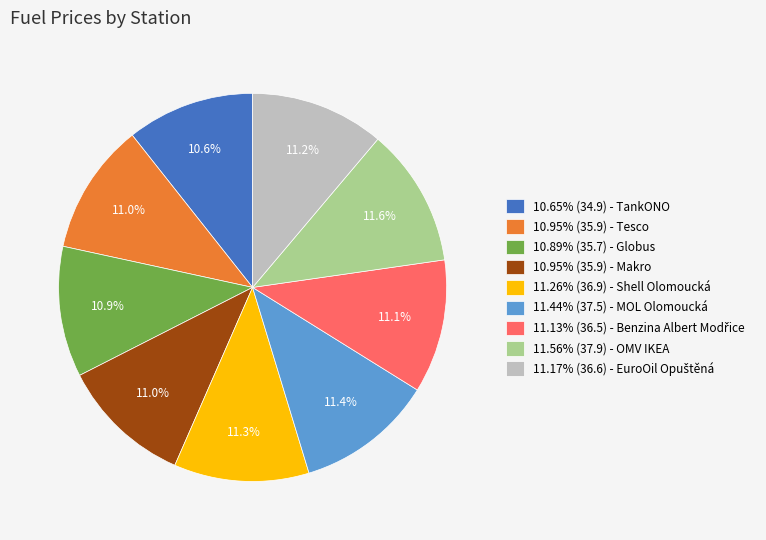

Does 10.95% (35.9) - Makro account for over 50% of the chart?

No